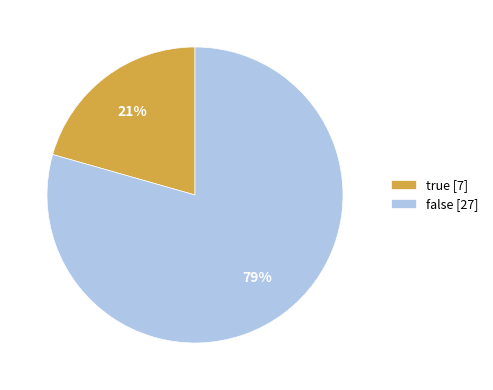

To the nearest percent, what is the combined percentage of true [7] and false [27]?

100%